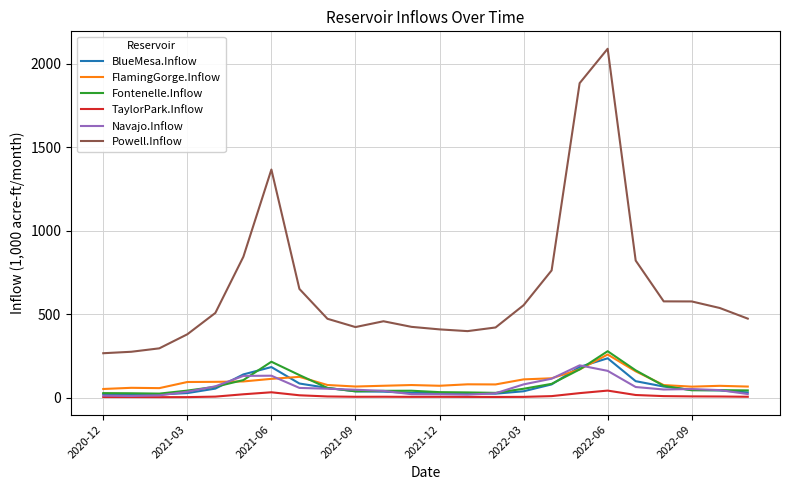

What is the maximum value shown in the chart?

2090.2